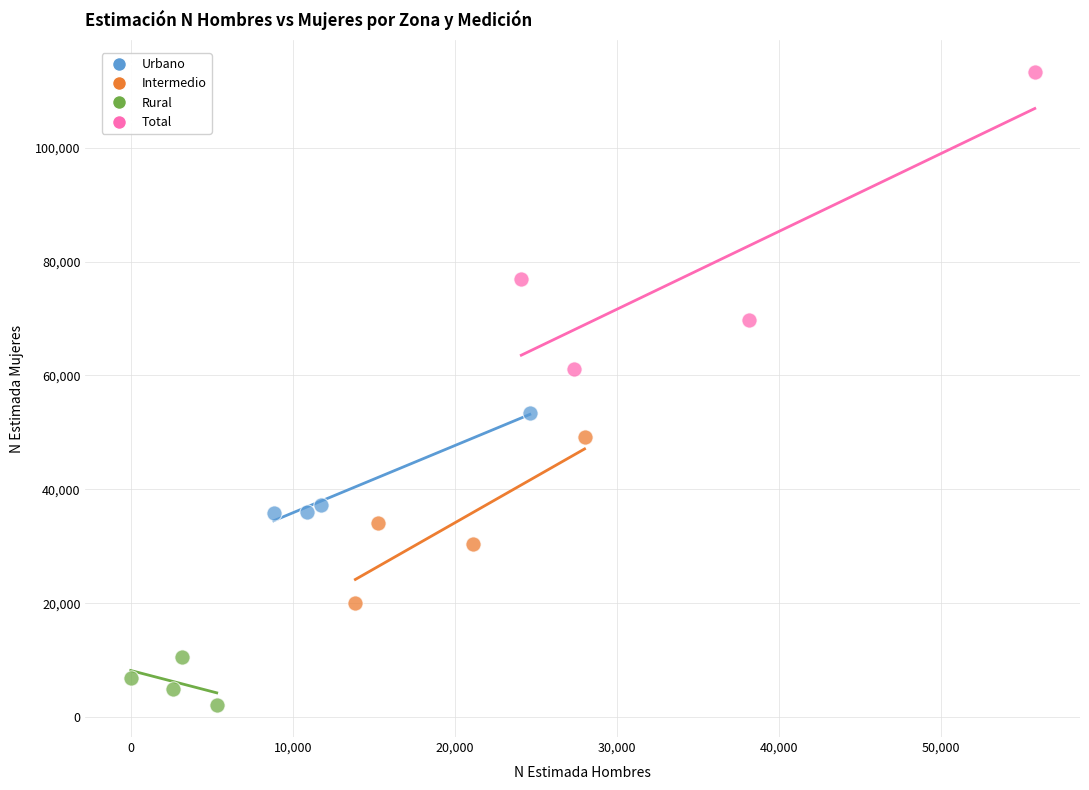

Which series reaches the maximum Y coordinate?

Total